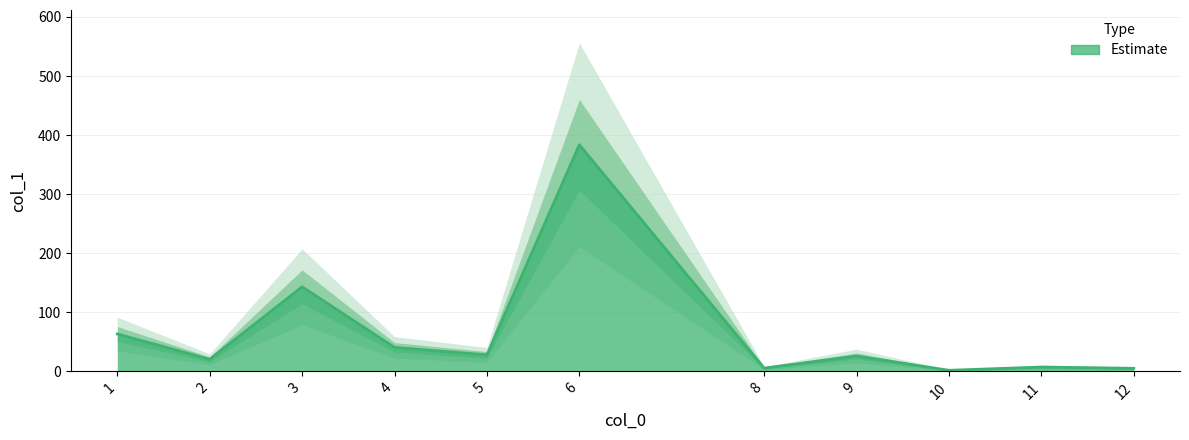

How many values exceed 25?

6